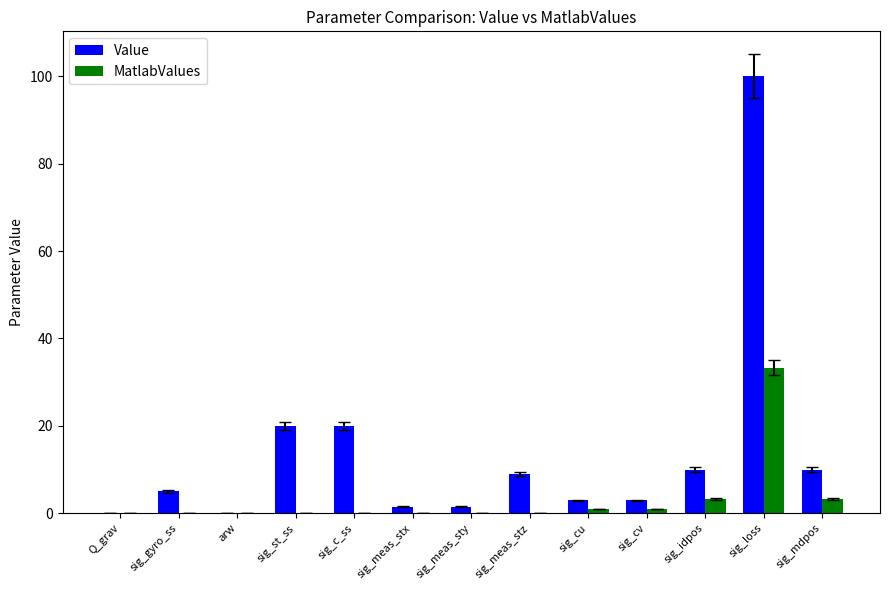

Which series has the largest total across all categories?

Value